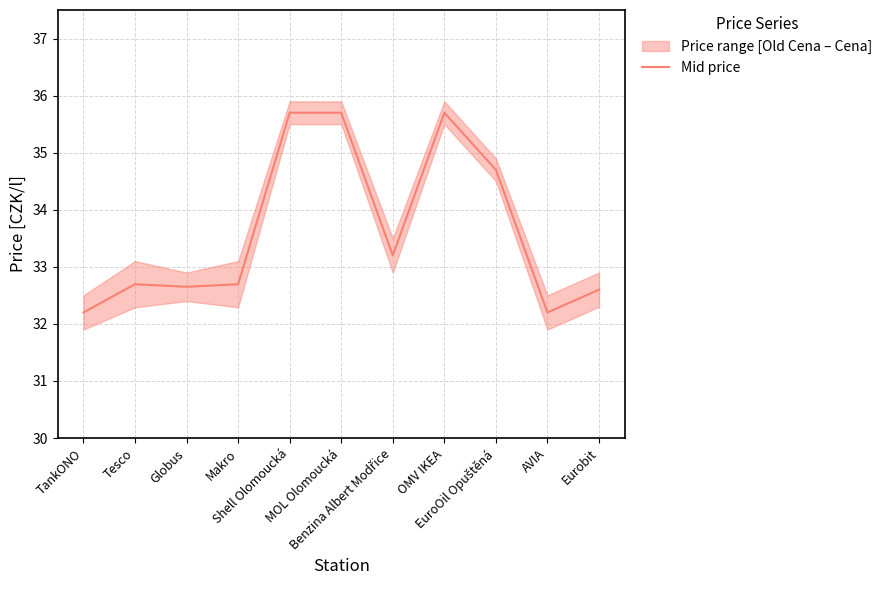

Between Benzina Albert Modřice and MOL Olomoucká, which is larger?

MOL Olomoucká